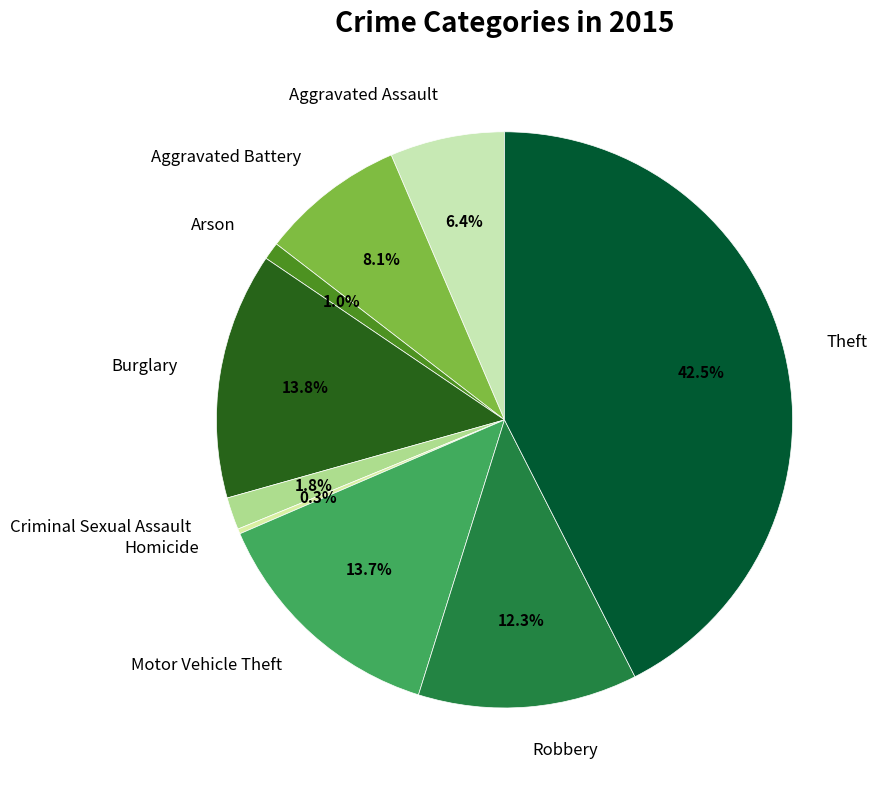

Do Aggravated Assault and Arson together represent more than half of the pie?

No